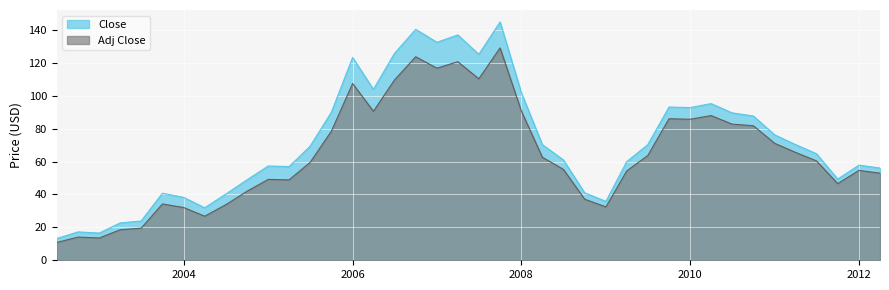

Reading left to right, what are all the values shown in this chart?

Close: 13.2	17.2	16.6	22.7	23.9	40.7	38.2	31.9	40.2	48.9	57.3	56.9	69.3	90.0	123.2	103.9	125.7	140.3	132.4	136.9	125.1	144.8	101.8	70.2	61.0	41.0	35.8	59.9	70.2	93.1	92.8	95.2	89.6	87.7	76.2	70.3	64.7	49.3	57.8	56.0
Adj Close: 10.8	14.1	13.5	18.6	19.5	34.2	32.1	26.8	33.7	41.9	49.2	48.8	59.5	78.4	107.4	90.5	109.5	123.7	116.7	120.7	110.3	129.0	90.7	62.6	55.2	37.1	32.4	54.3	63.6	86.0	85.7	87.9	82.7	81.8	71.1	65.6	60.4	46.6	54.6	52.9